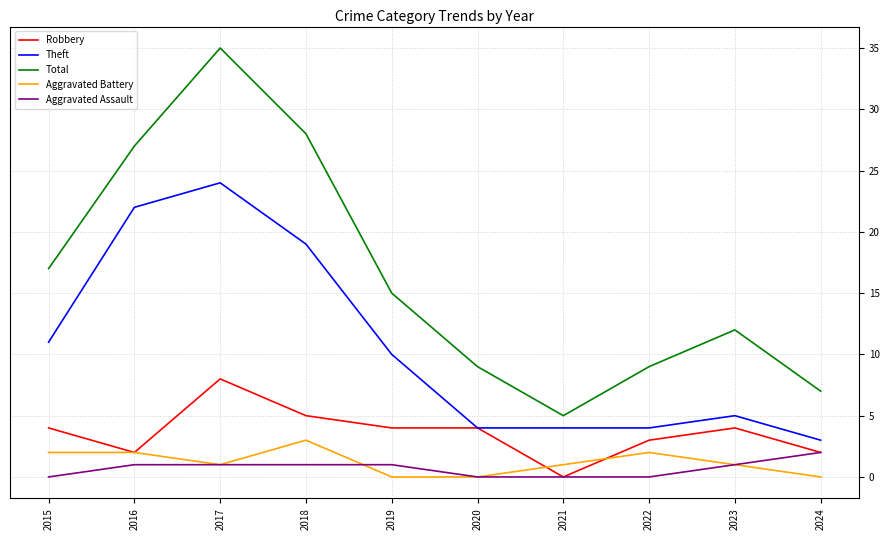

At which label does Aggravated Battery first exceed 1?

2015